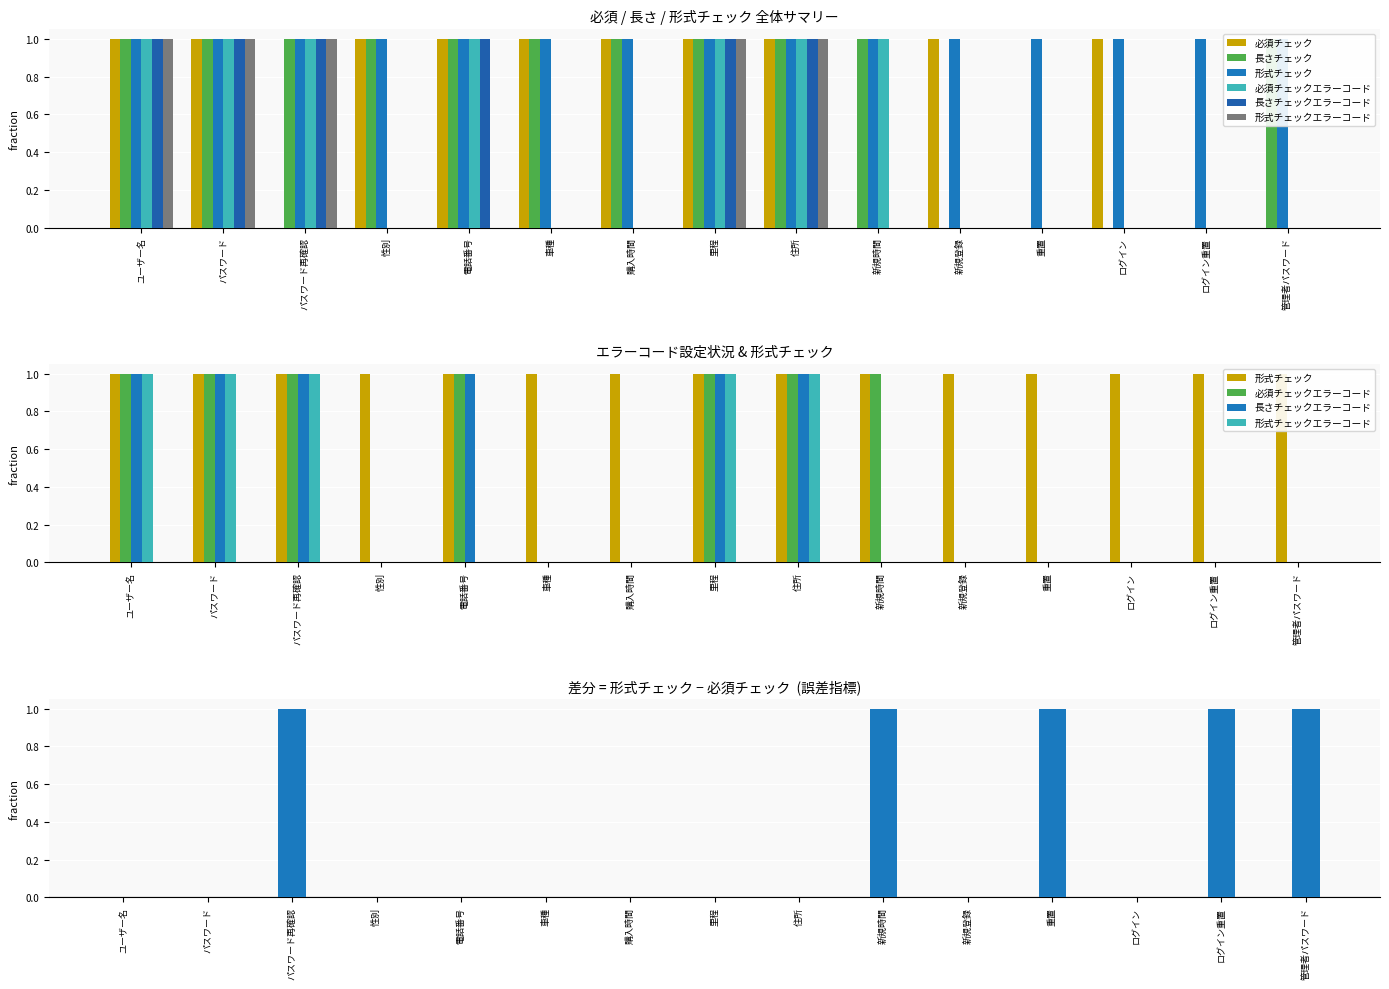

The 形式チェックエラーコード series shows 1 at ユーザー名. True or false?

True